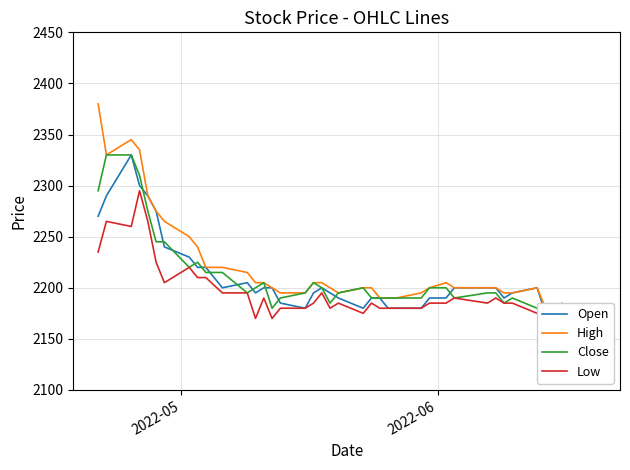

What is the highest value of the Low series?

2295